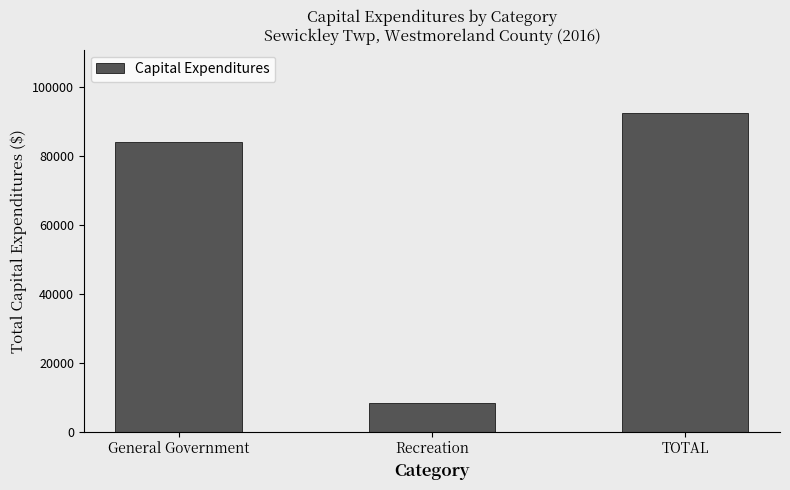

Rank the categories by value from highest to lowest.

TOTAL, General Government, Recreation